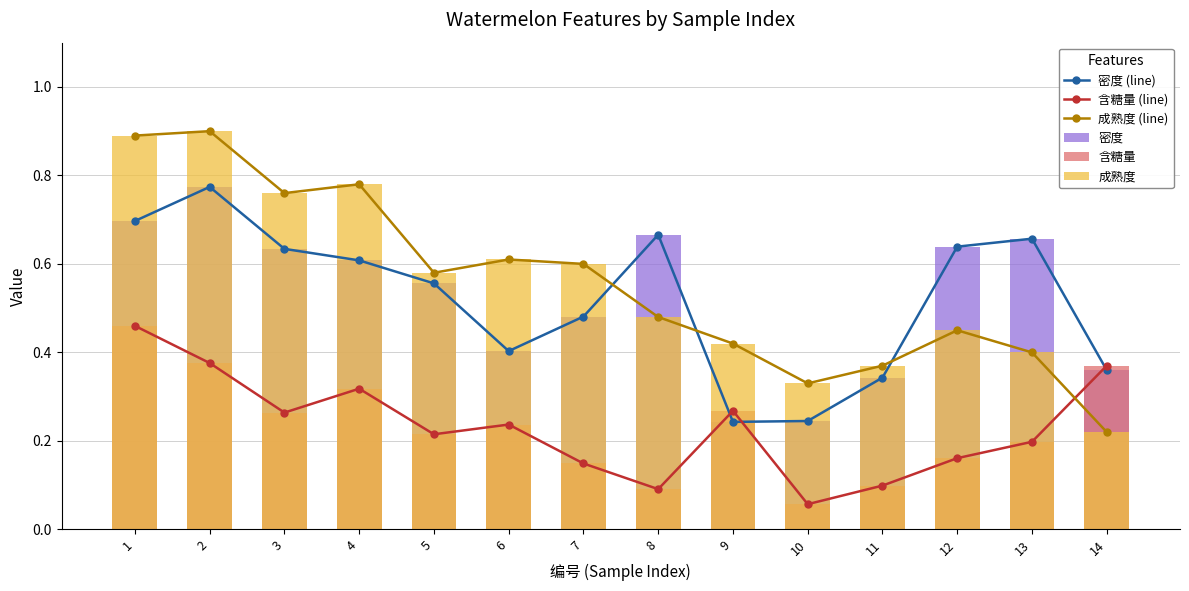

Is the value of 成熟度 at 14 greater than the value of 含糖量 at 5?

Yes